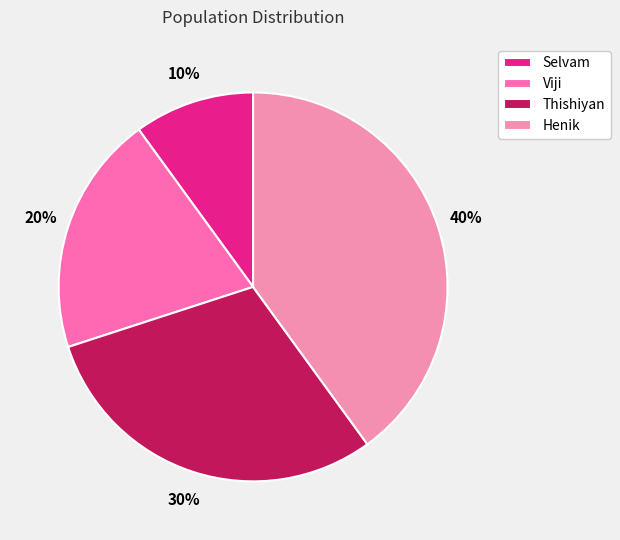

Approximately how many times larger is the value at Selvam compared to Viji?

0.5